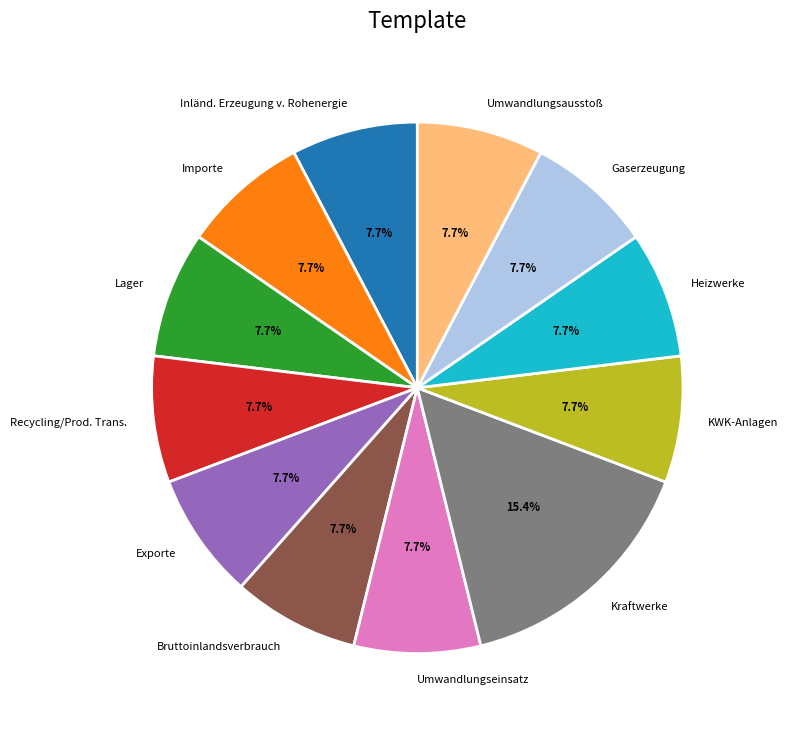

What percentage is the Exporte slice, to the nearest percent?

8%